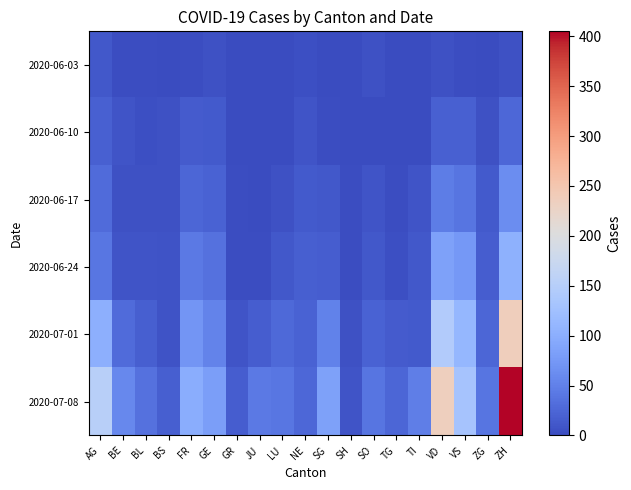

Which series has the largest total across all categories?

2020-07-08